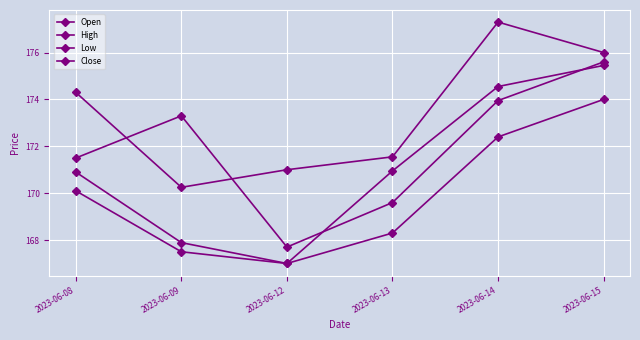

True or false: High and Low intersect in this chart.

False